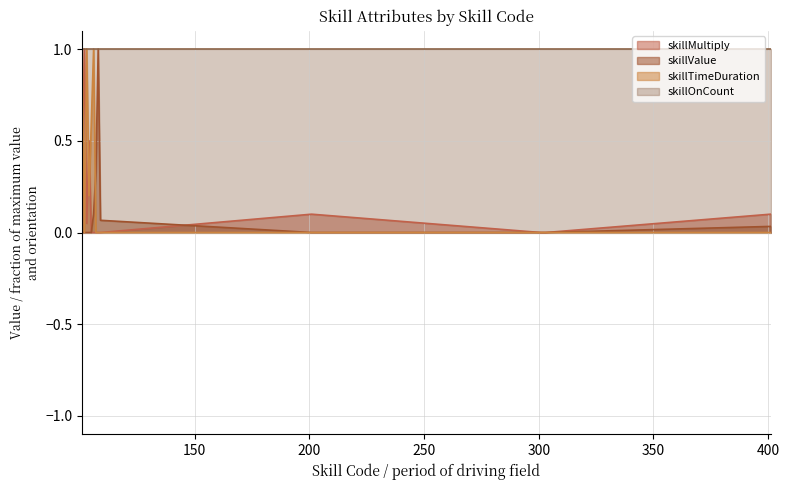

Which series ends up on top after the final intersection of skillTimeDuration and skillValue?

skillValue